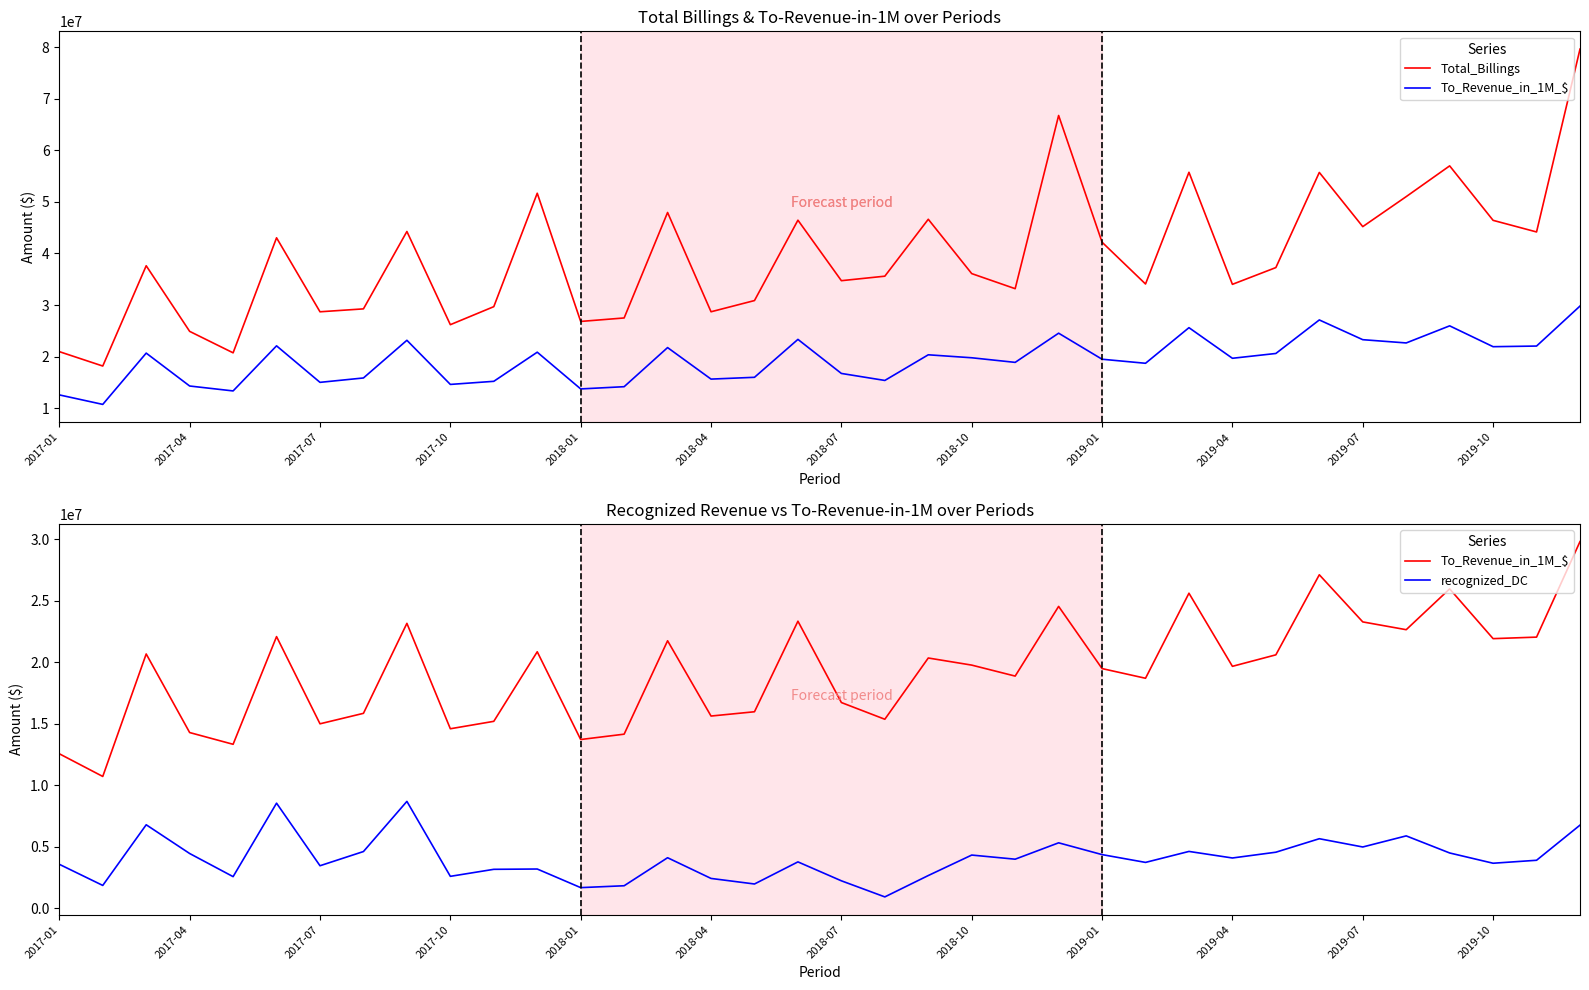

At which category is the sum across all series the highest?

35